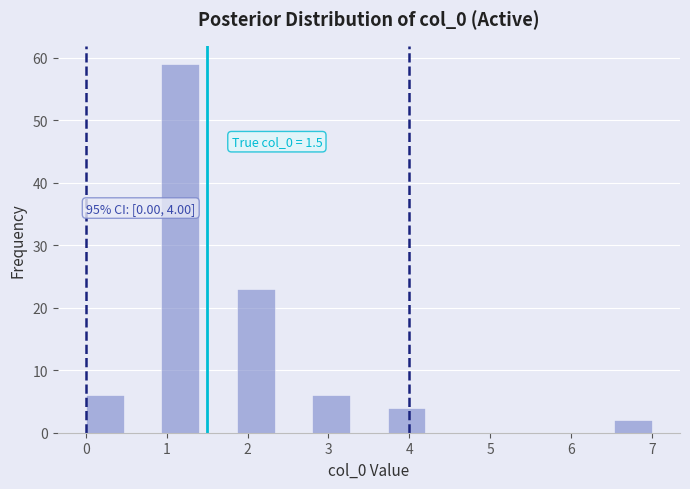

Which range on the x-axis has the tallest bar?

0.9 to 1.4